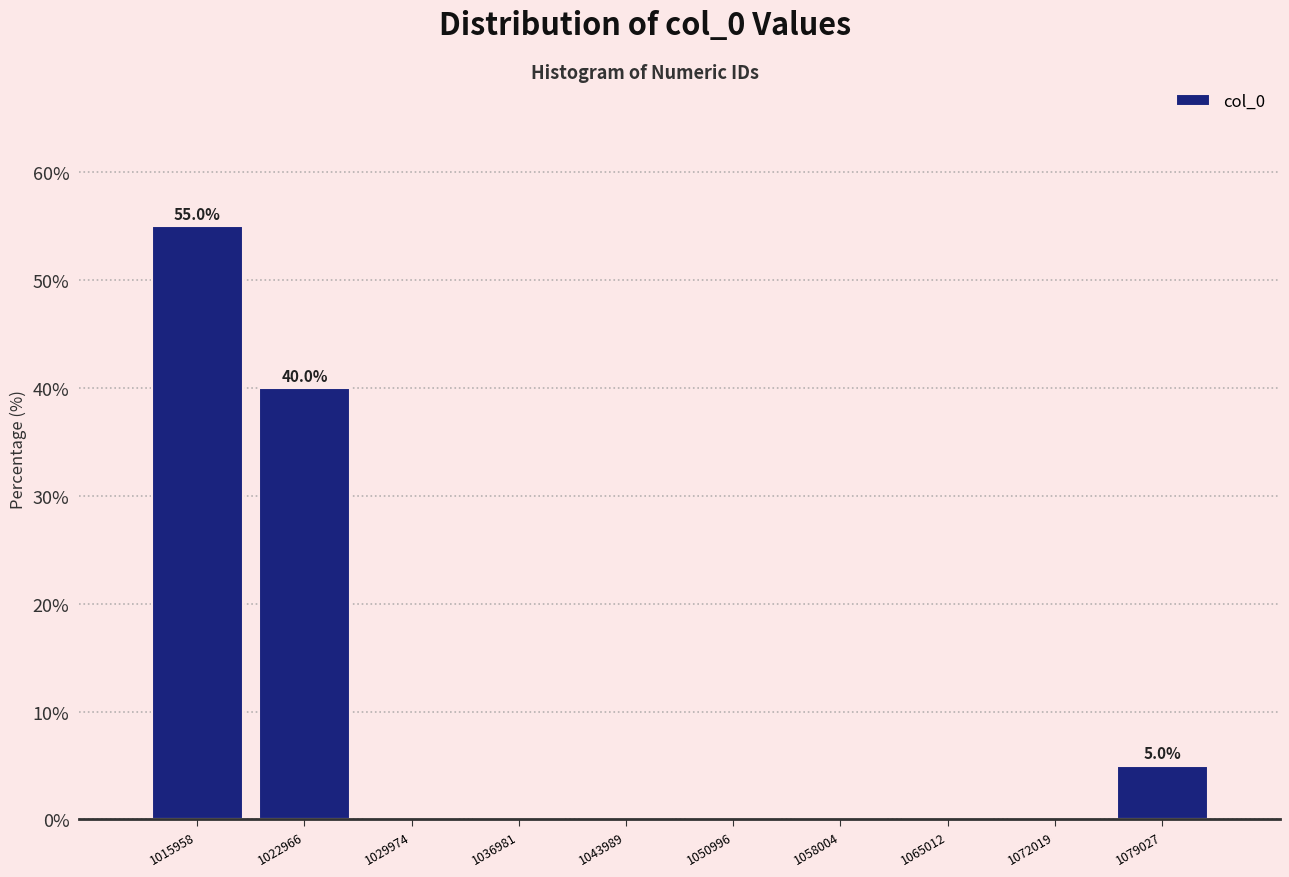

Over which range of the x-axis is the bar tallest?

1012000 to 1019000